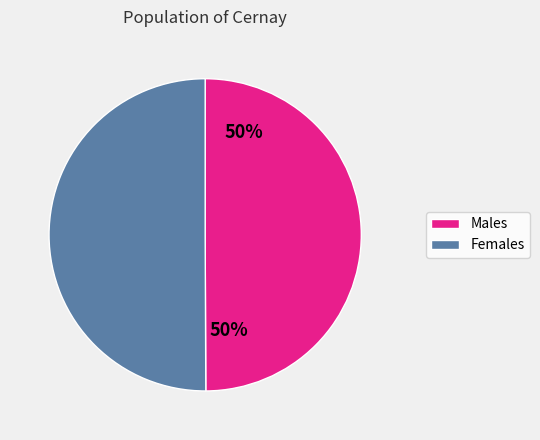

To the nearest percent, what is the average slice percentage?

50%